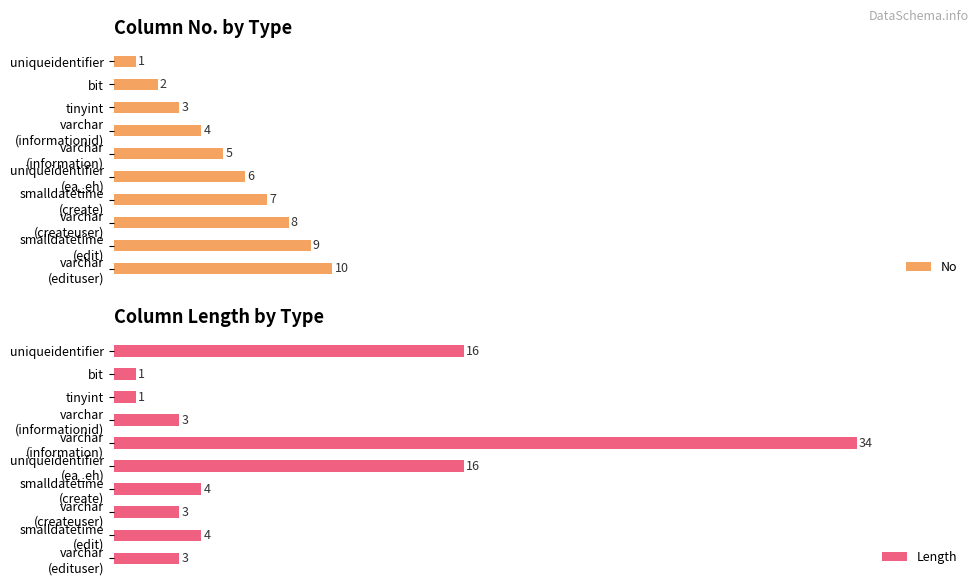

Which category has the lowest value in the No series?

uniqueidentifier